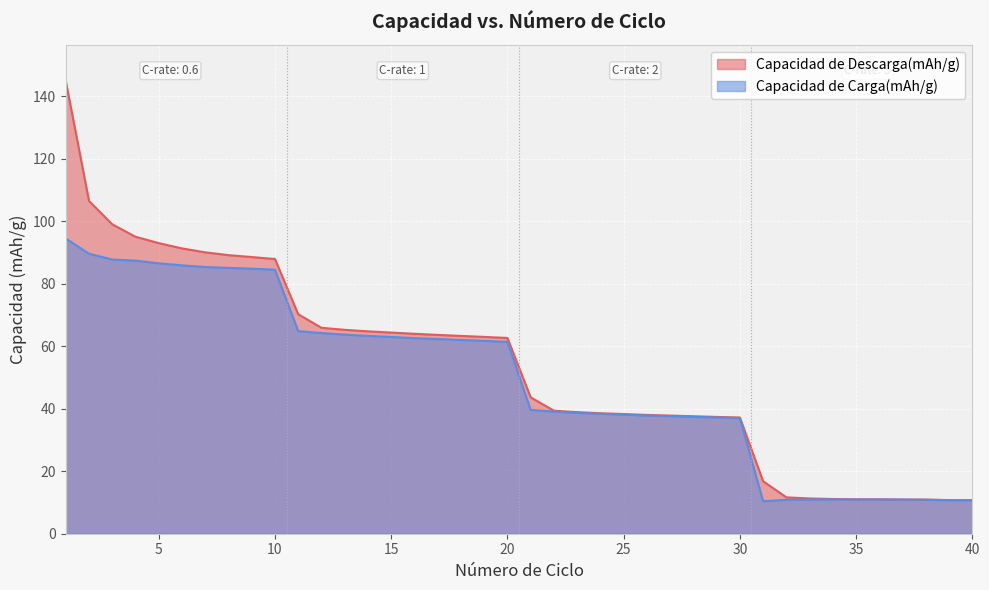

Which series ends up on top after the final intersection of Capacidad de Carga(mAh/g) and Capacidad de Descarga(mAh/g)?

Capacidad de Carga(mAh/g)